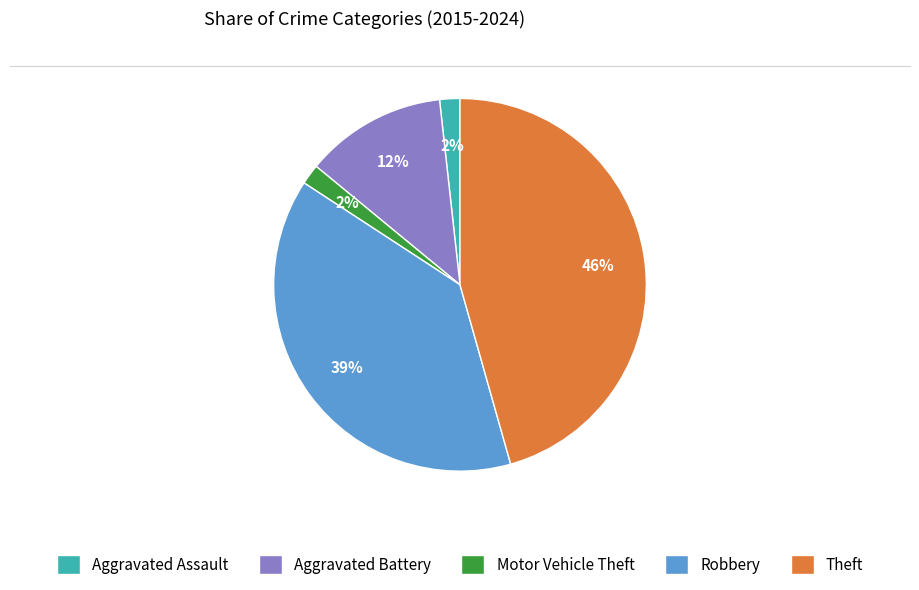

To the nearest percent, what is the difference between the largest and smallest slice percentages?

44%